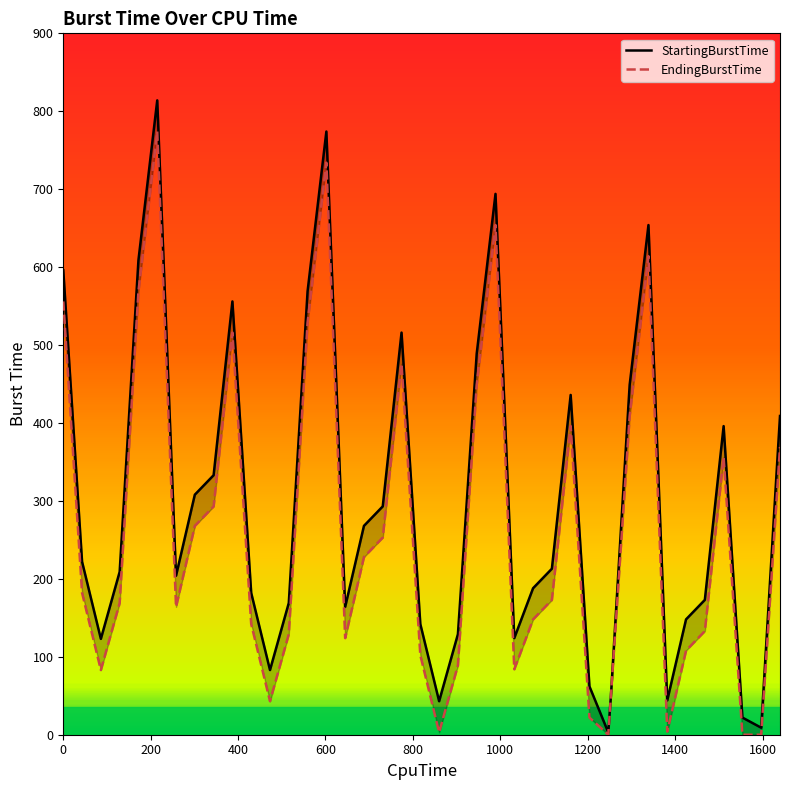

True or false: StartingBurstTime has more than 1 points higher than both neighbors.

True